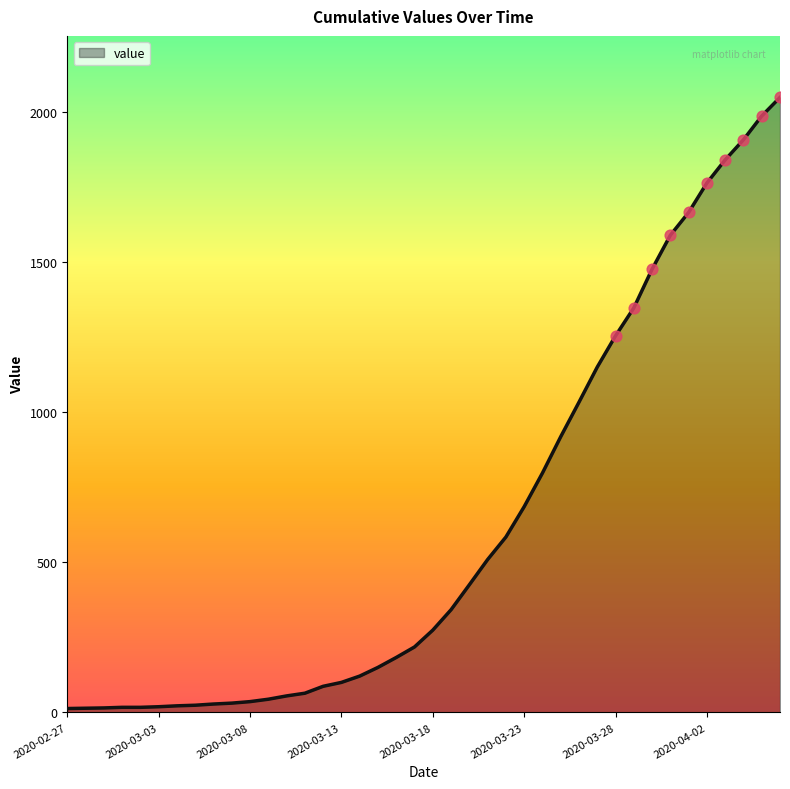

What is the difference between the maximum and minimum values?

2035